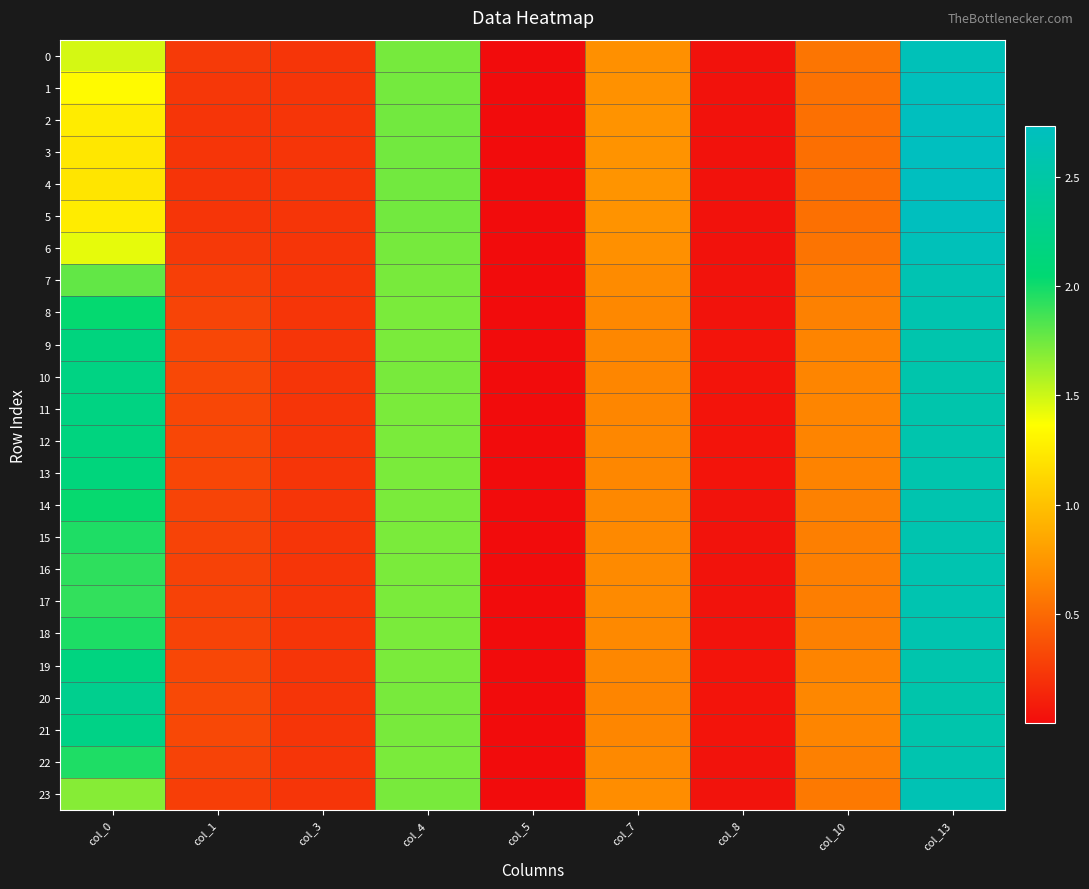

List the series in order of their peak value, highest first.

4, 3, 5, 2, 1, 6, 0, 23, 7, 17, 16, 15, 22, 18, 14, 8, 13, 9, 12, 19, 11, 10, 21, 20